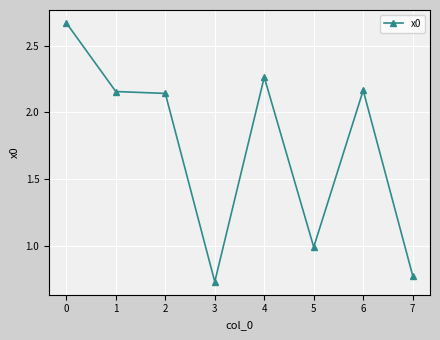

Where is the data nearest to the value 1?

5